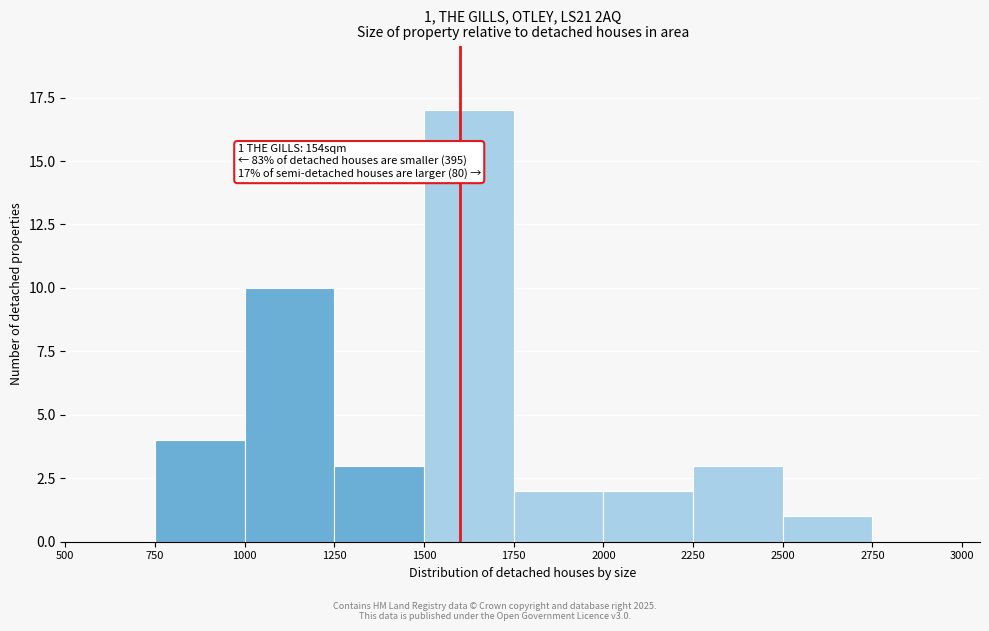

Over which range of the x-axis is the bar tallest?

1500 to 1750